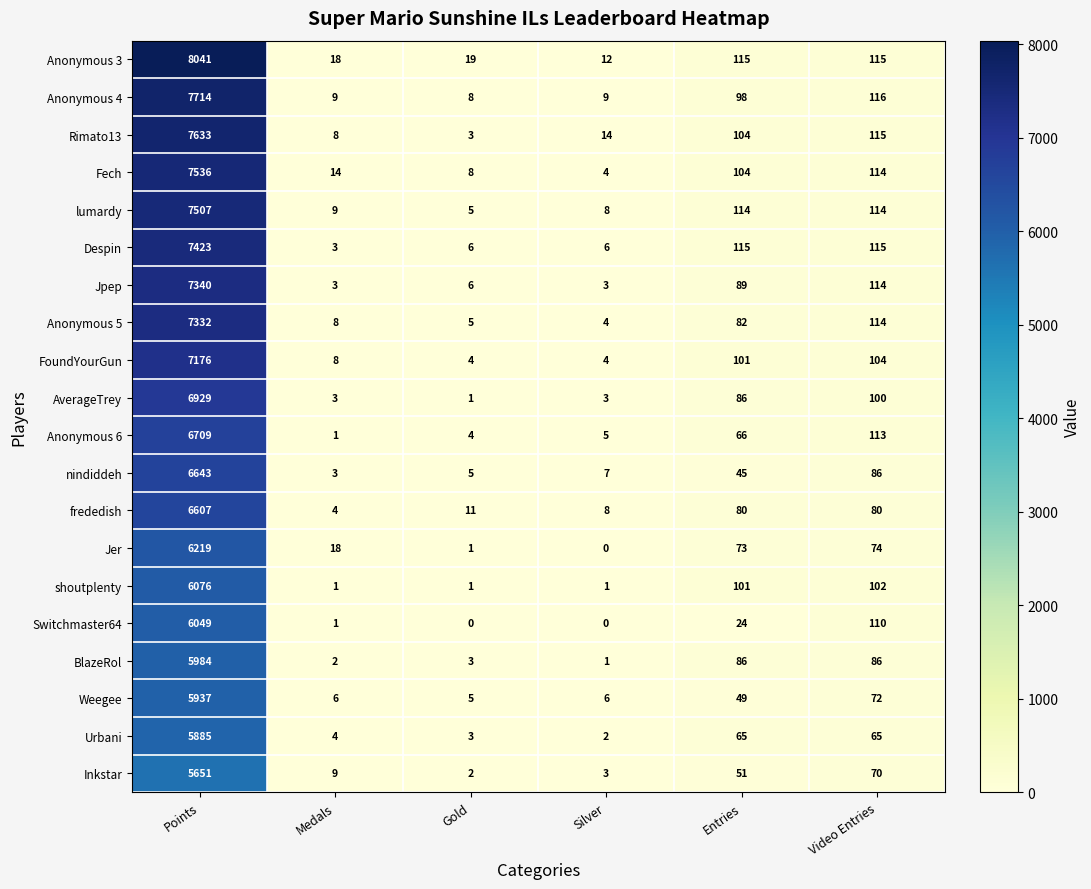

Rank the categories by Inkstar value from lowest to highest.

Gold, Silver, Medals, Entries, Video Entries, Points